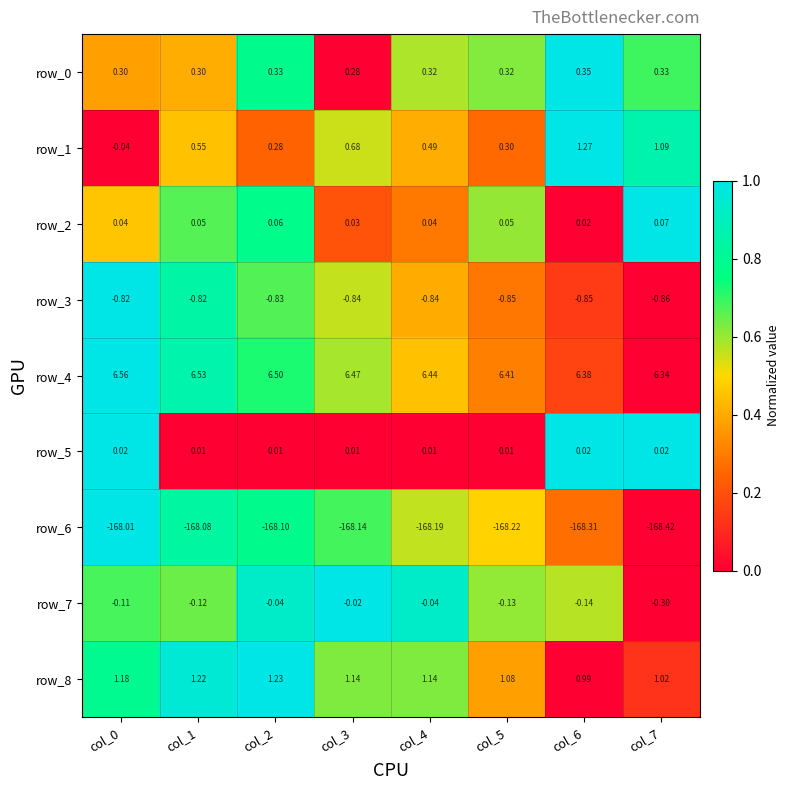

Is the value of row_7 at col_7 greater than the value of row_8 at col_6?

No